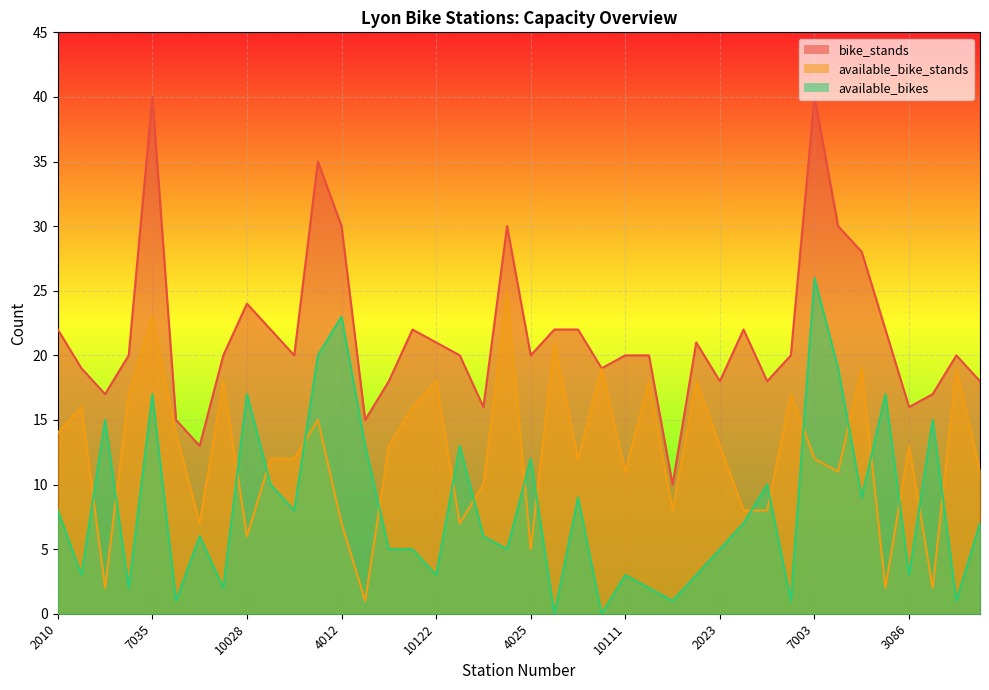

True or false: available_bikes and bike_stands cross at least once.

False